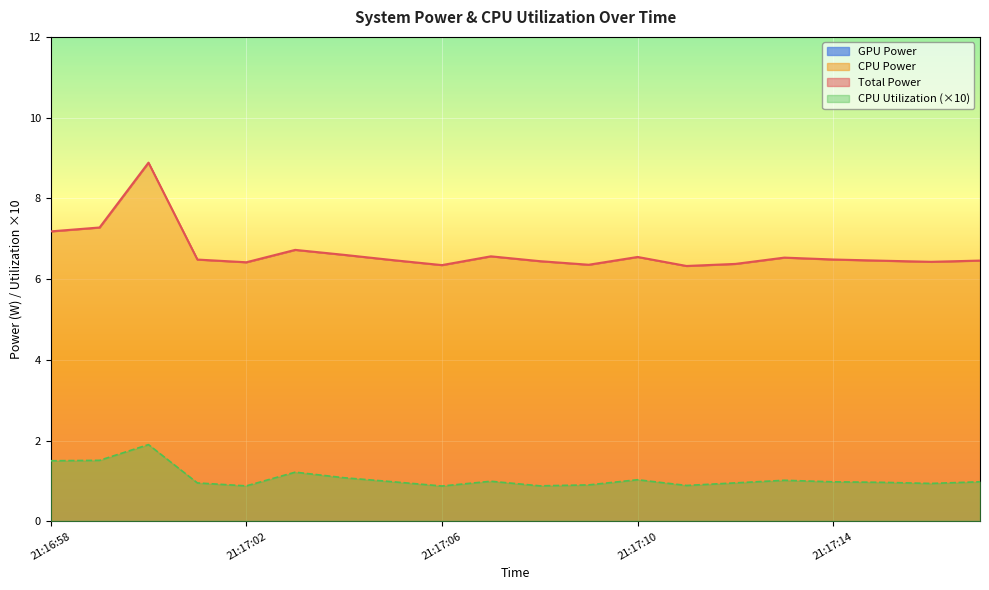

How many interior local valleys does the CPU Utilization series have?

5